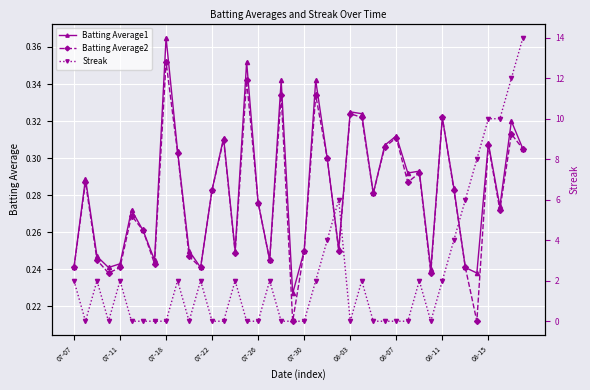

What are all the series names shown in the legend?

Batting Average1, Batting Average2, Streak